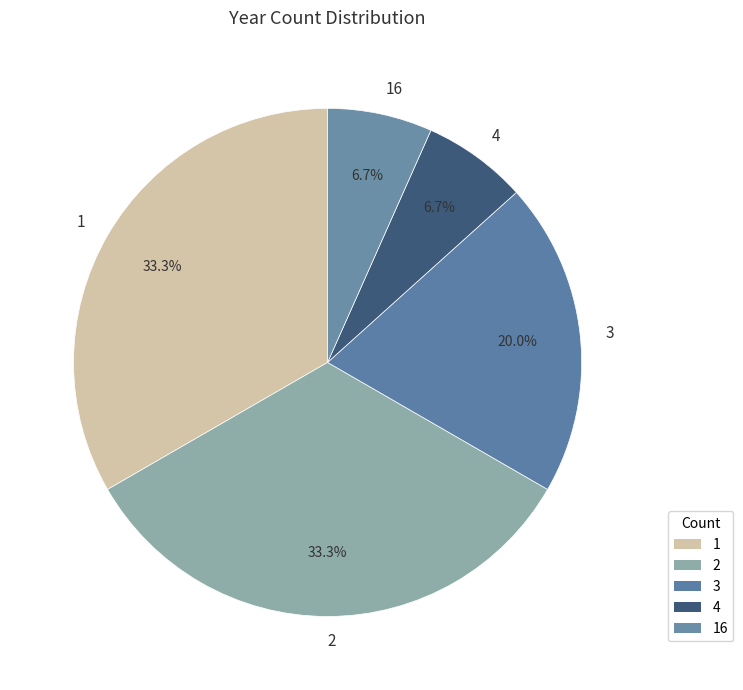

To the nearest percent, what is the difference between the 2 and 16 slice percentages?

27%